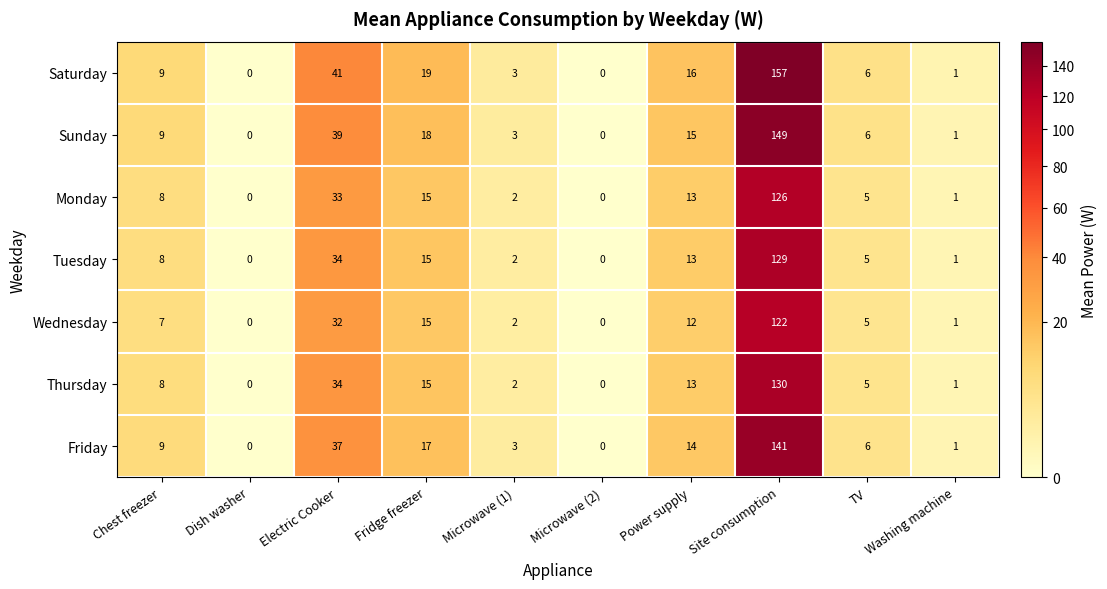

What is the average value of the Wednesday series?

20